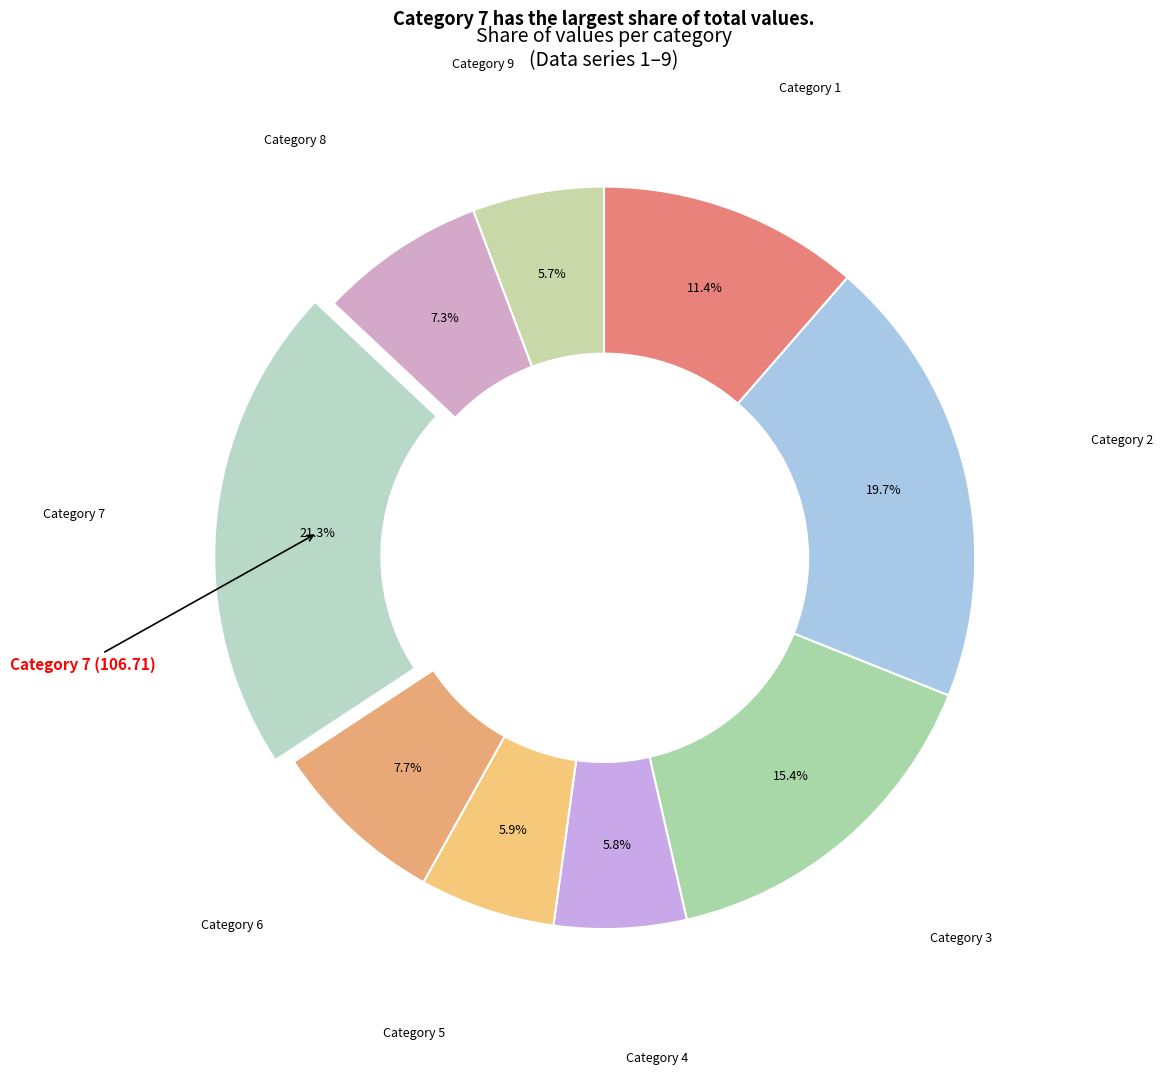

How many slices are in this pie chart?

9